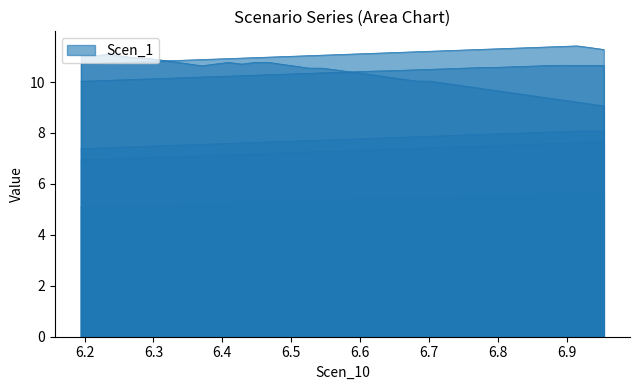

Between 20 and 38, which is larger?

38